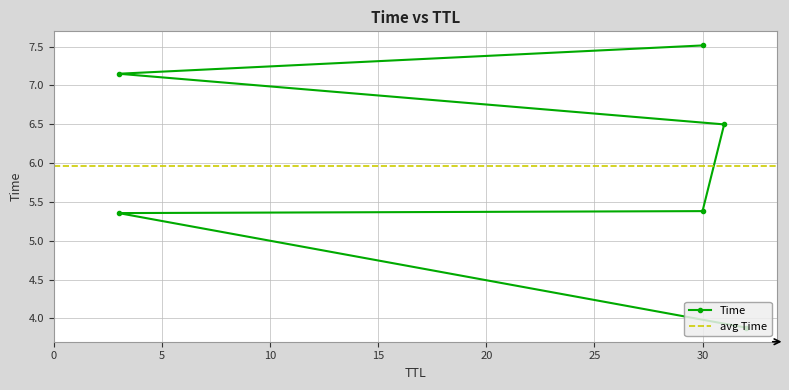

What is the difference between the maximum and minimum values?

3.6